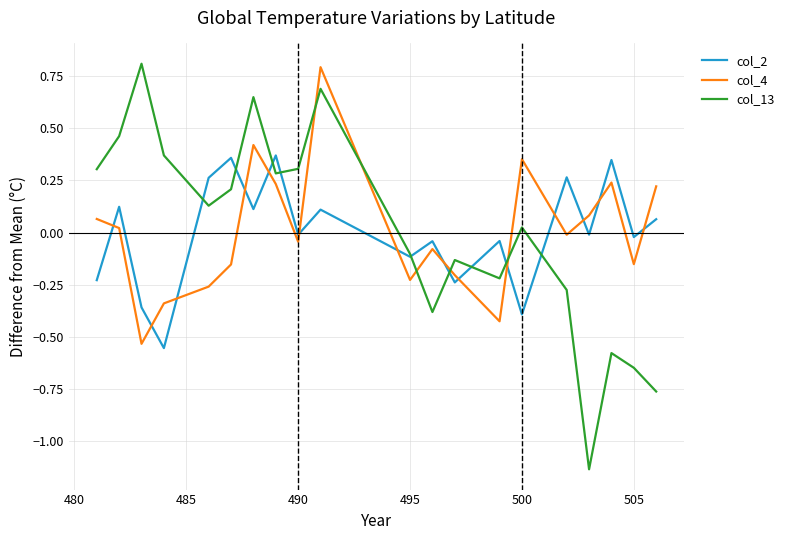

Does the chart have visible grid lines?

Yes